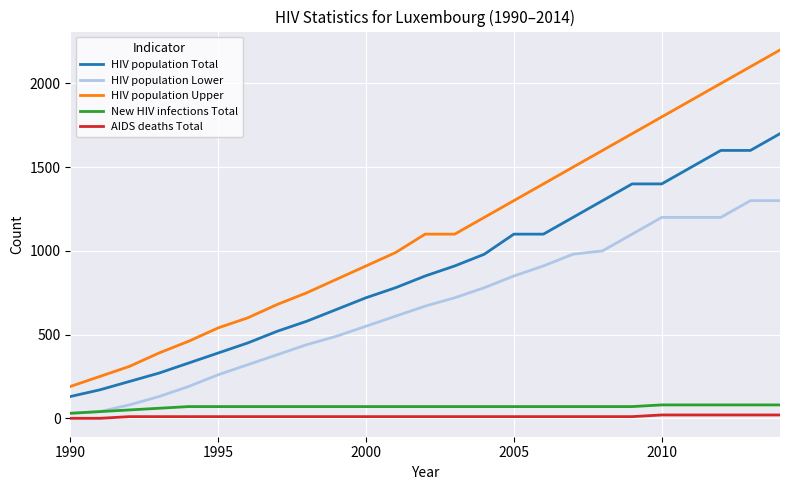

True or false: HIV population Upper and AIDS deaths Total cross at least once.

False